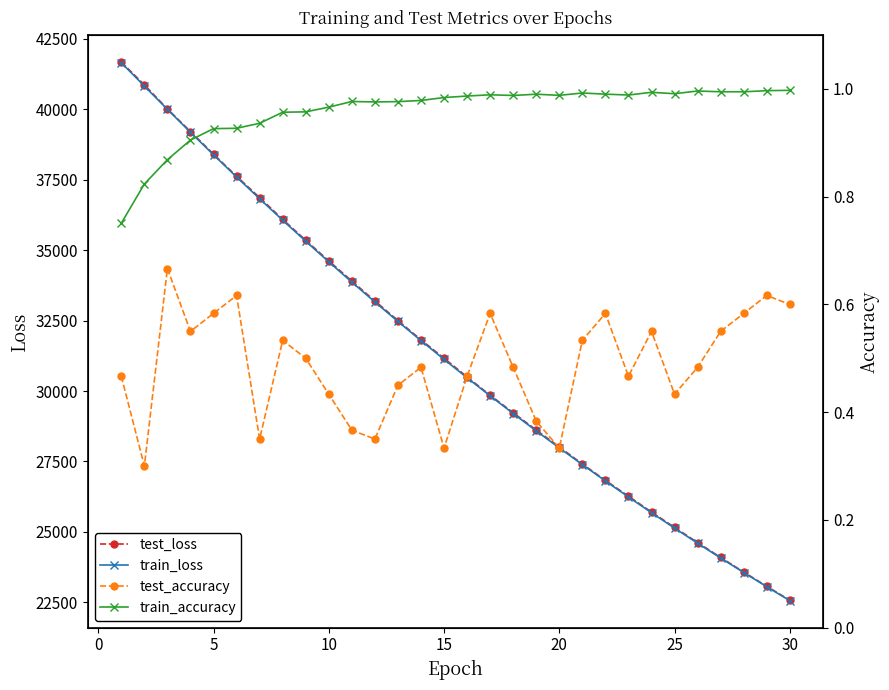

What value does the train_loss series have at 20?

27981.6